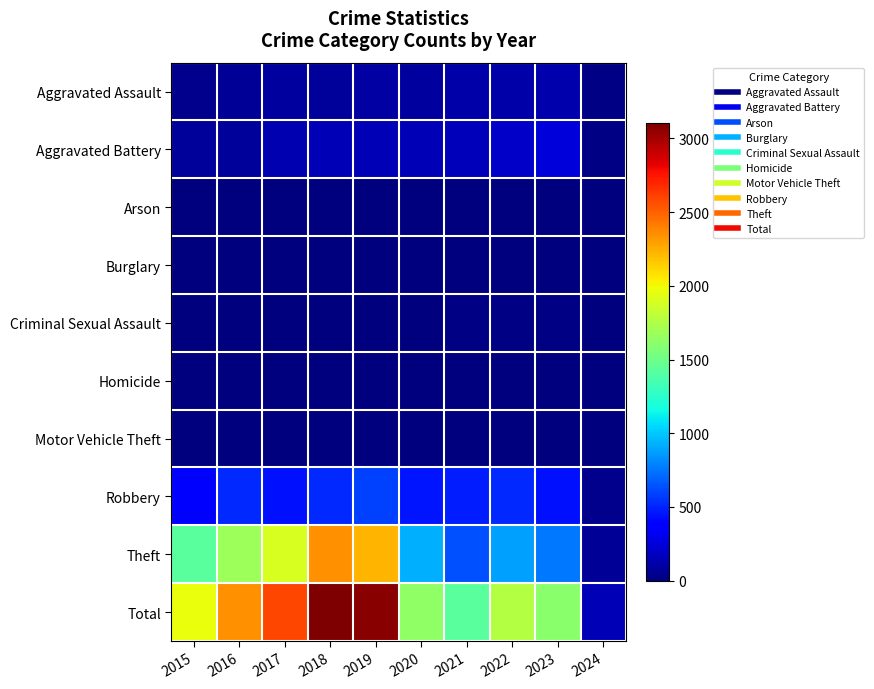

What is the total value across all series at 2019?

6160